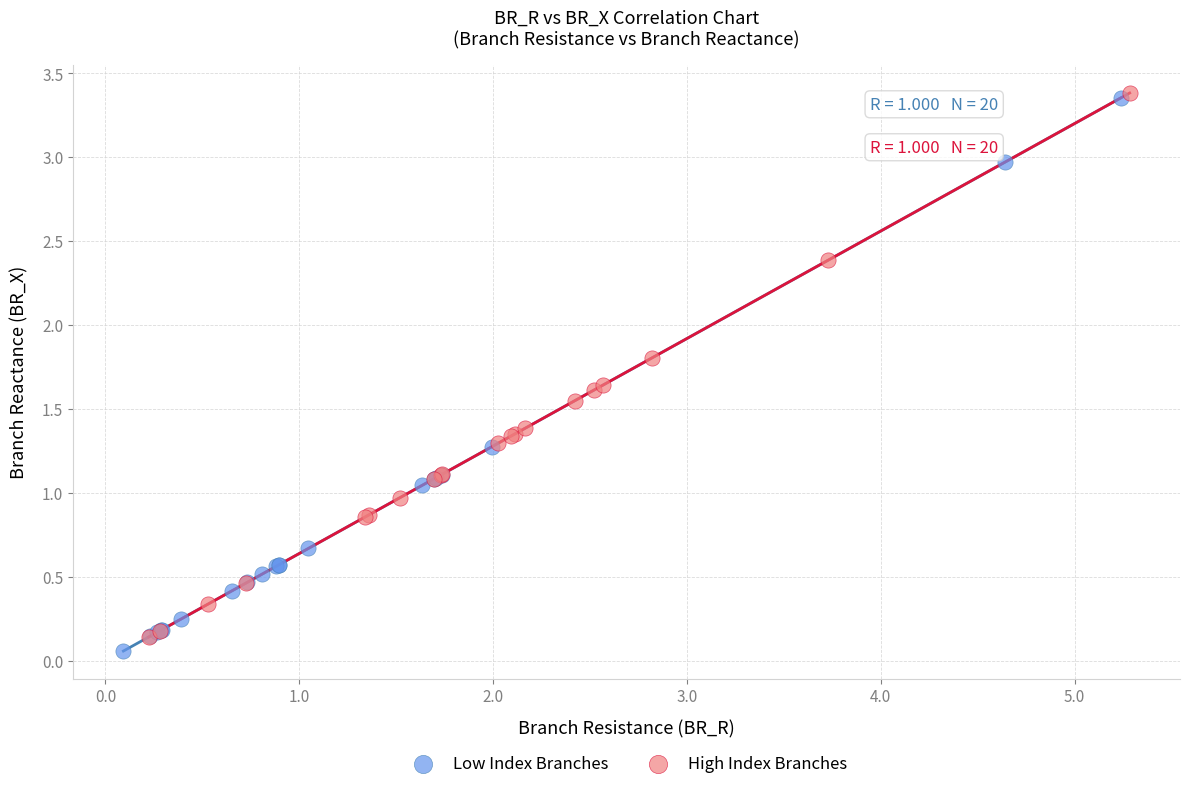

What are all the series names shown in the legend?

Low Index Branches, High Index Branches